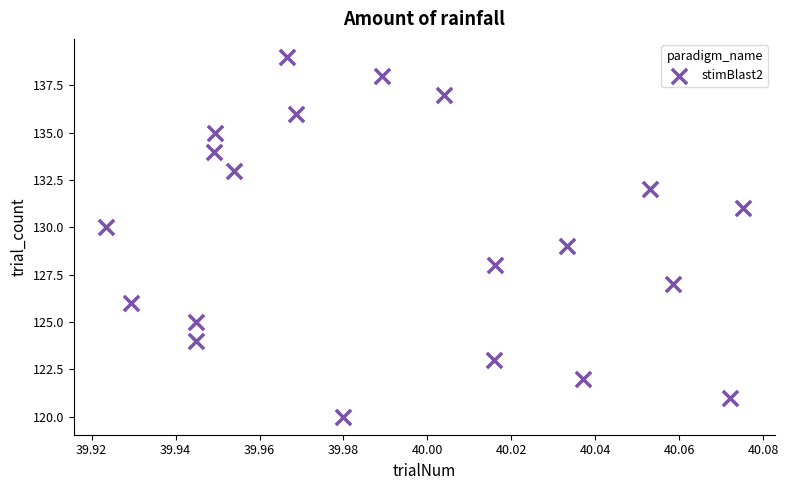

What is the range of Y values (max minus min)?

19